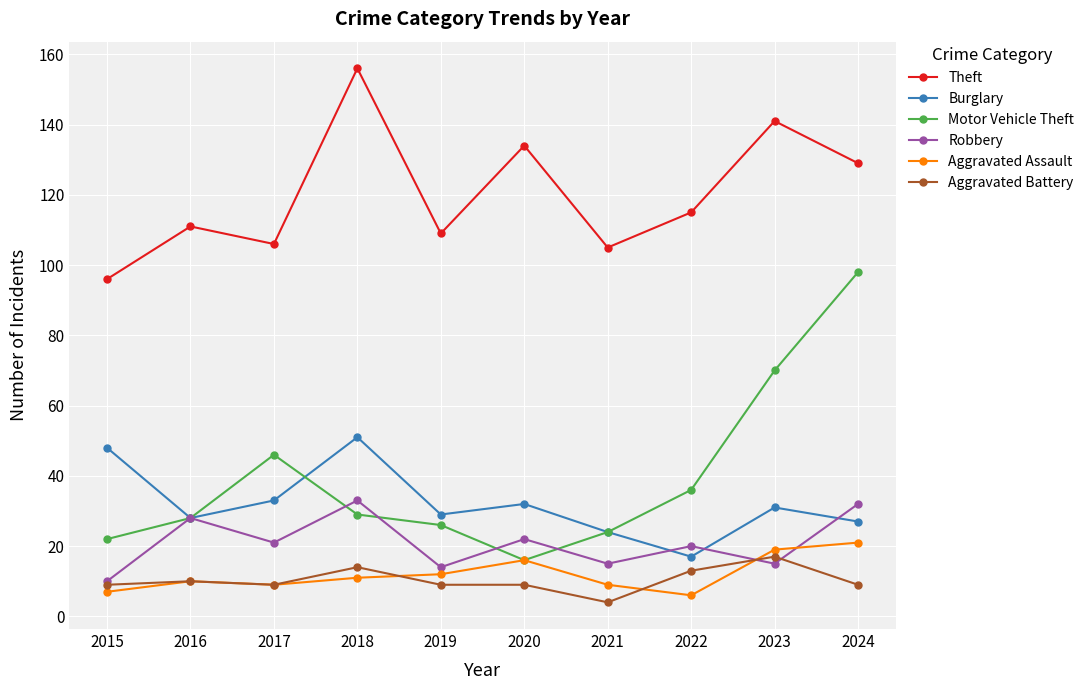

What is the difference between the second highest and minimum values in the Burglary series?

31